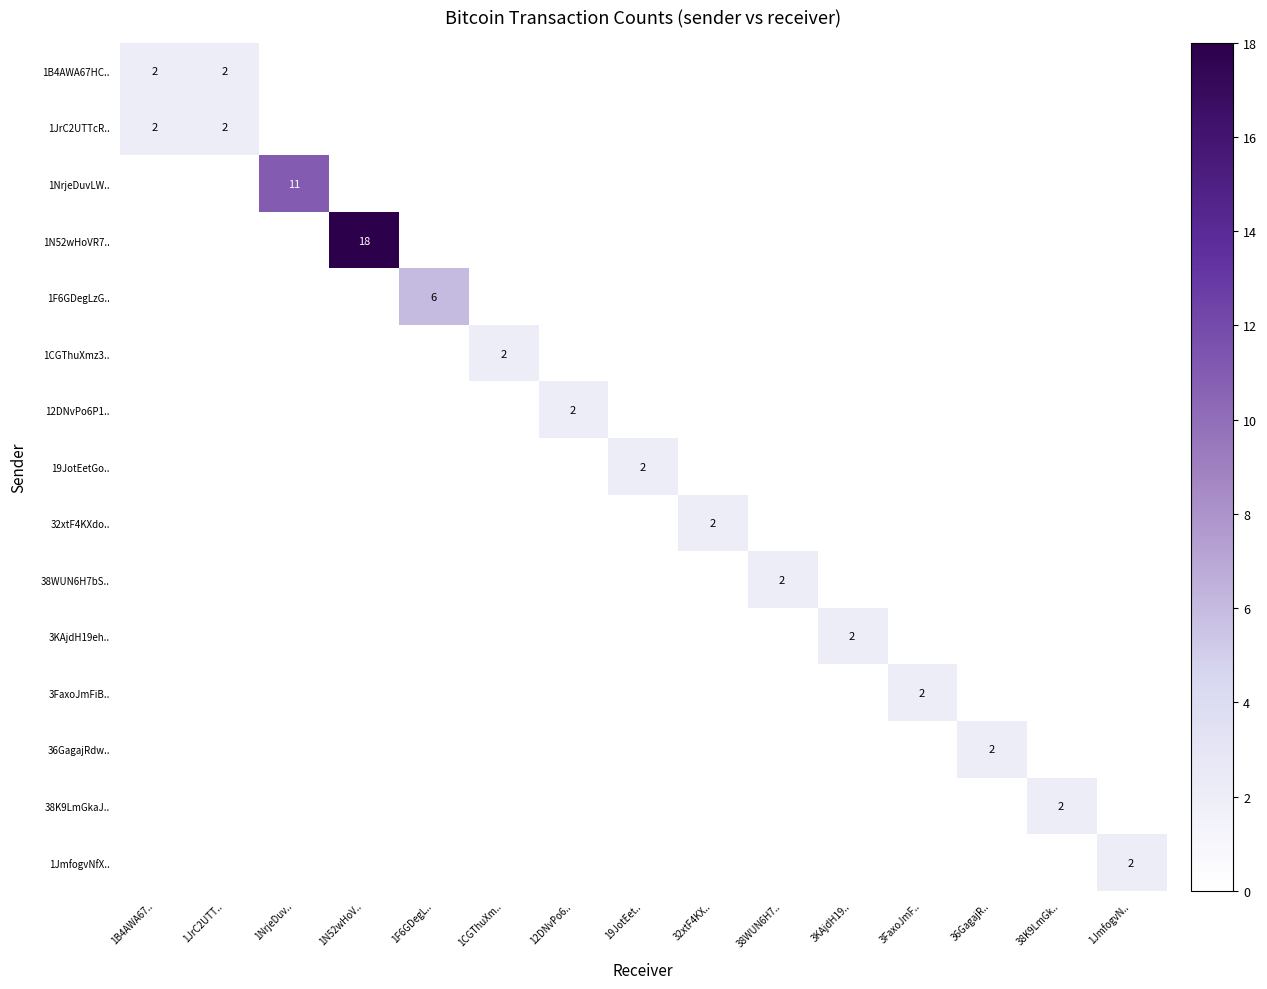

The 19JotEetGo.. series shows 0 at 1JmfogvN... True or false?

True